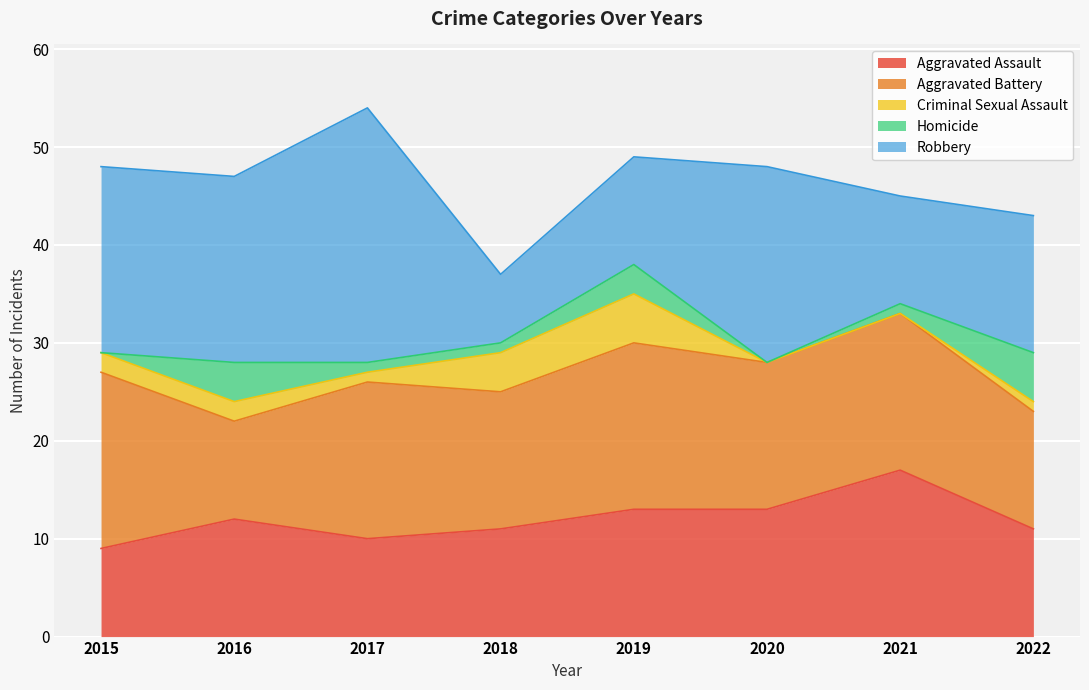

Which category has the lowest value across all series?

2020